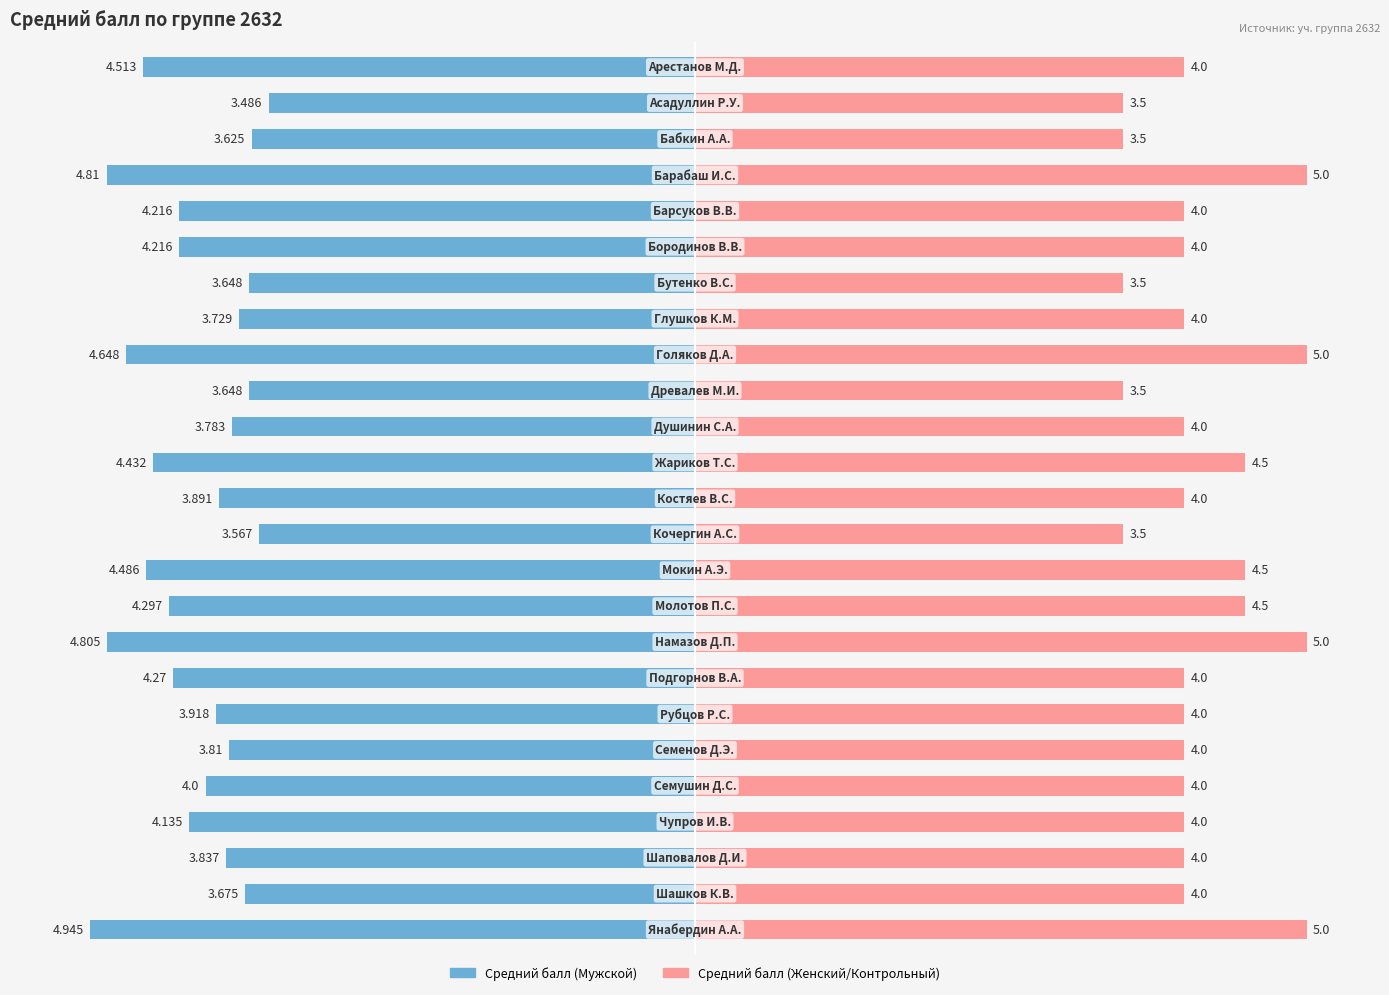

How many Female values are between 4 and 5?

20